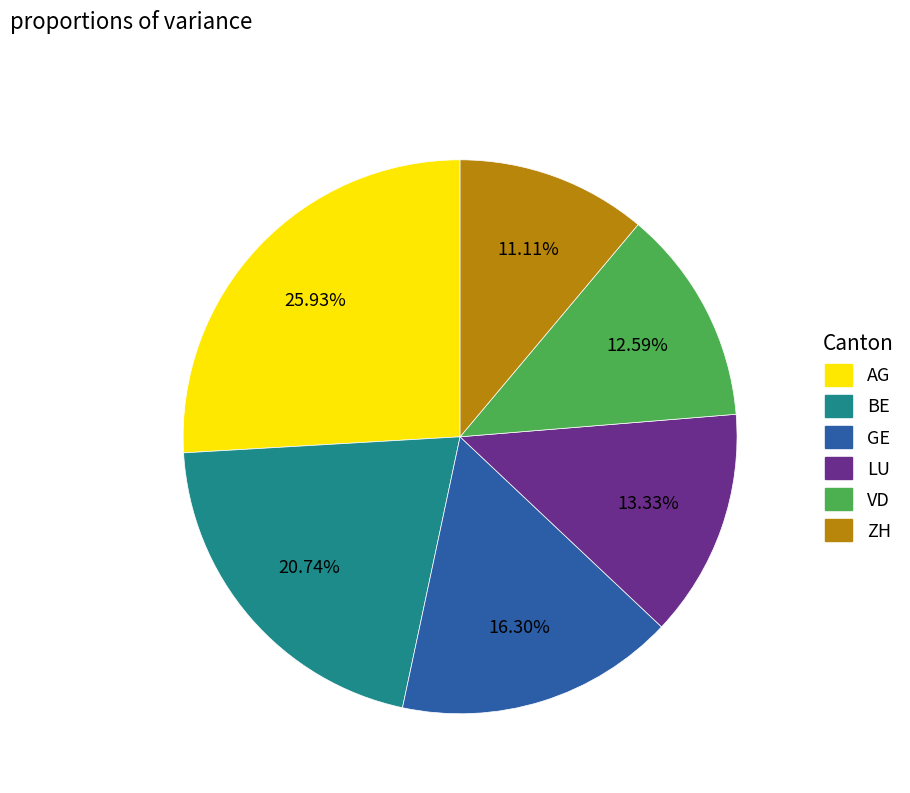

Does any single category account for the majority?

No